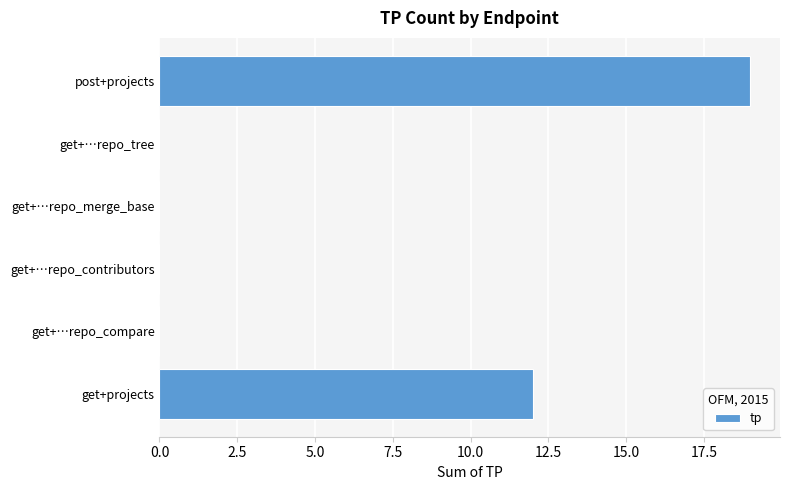

The chart shows a value of 19 at post+projects. True or false?

True